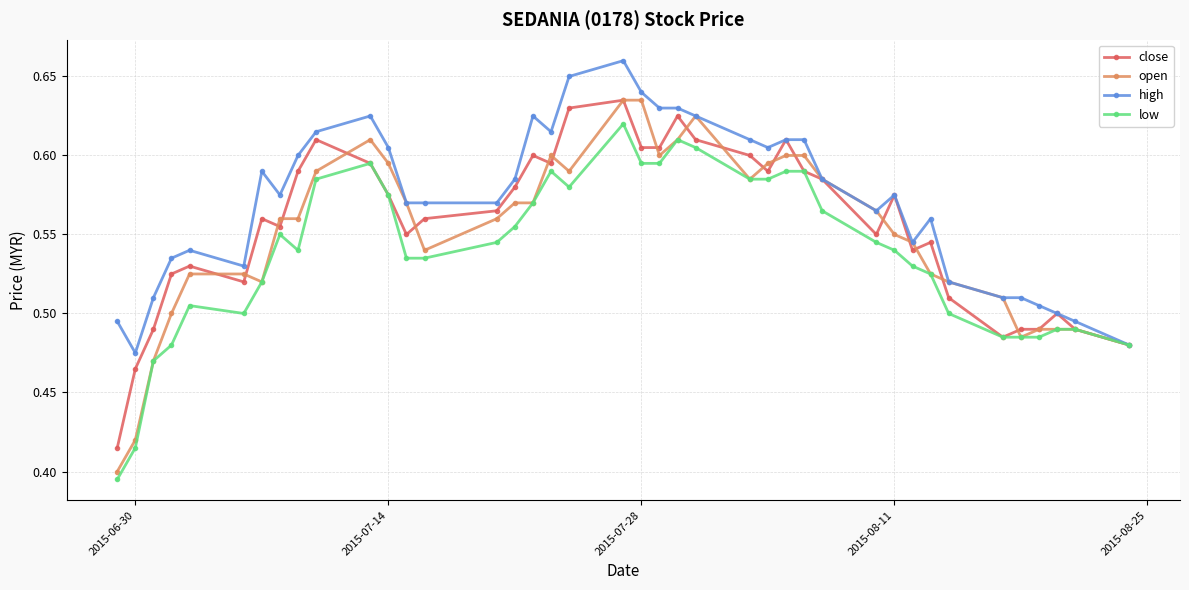

True or false: low has more than 1 points higher than both neighbors.

True